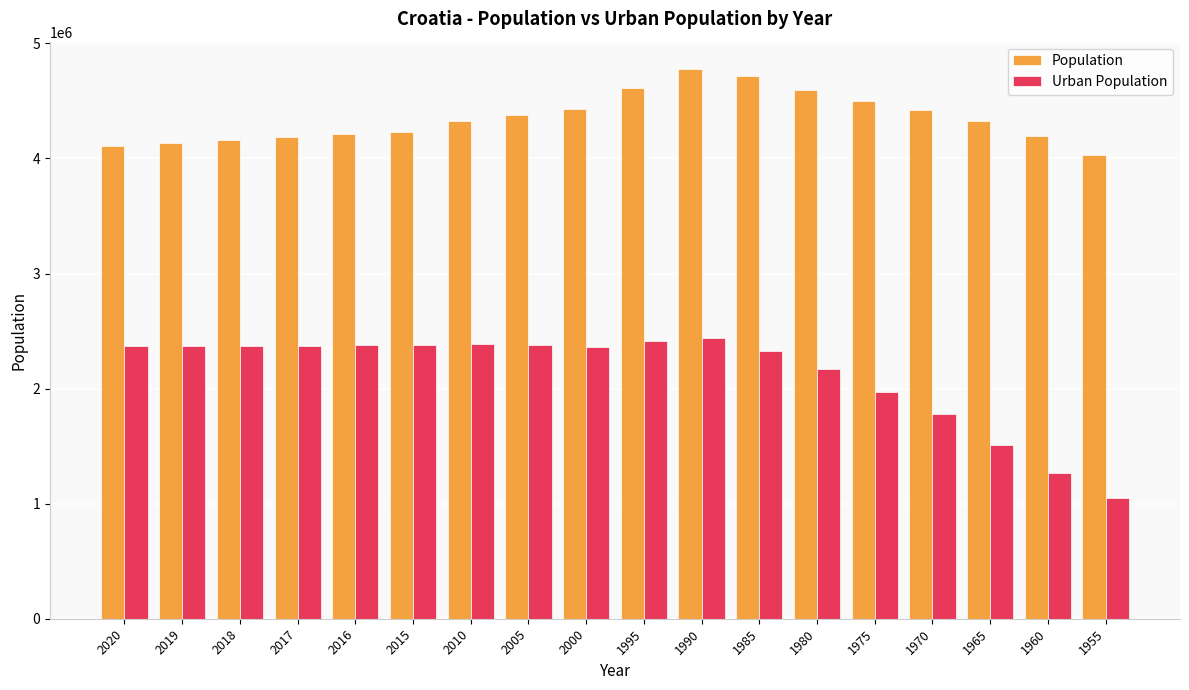

What is the value of the Urban Population bar at the 8th from the left?

2377955